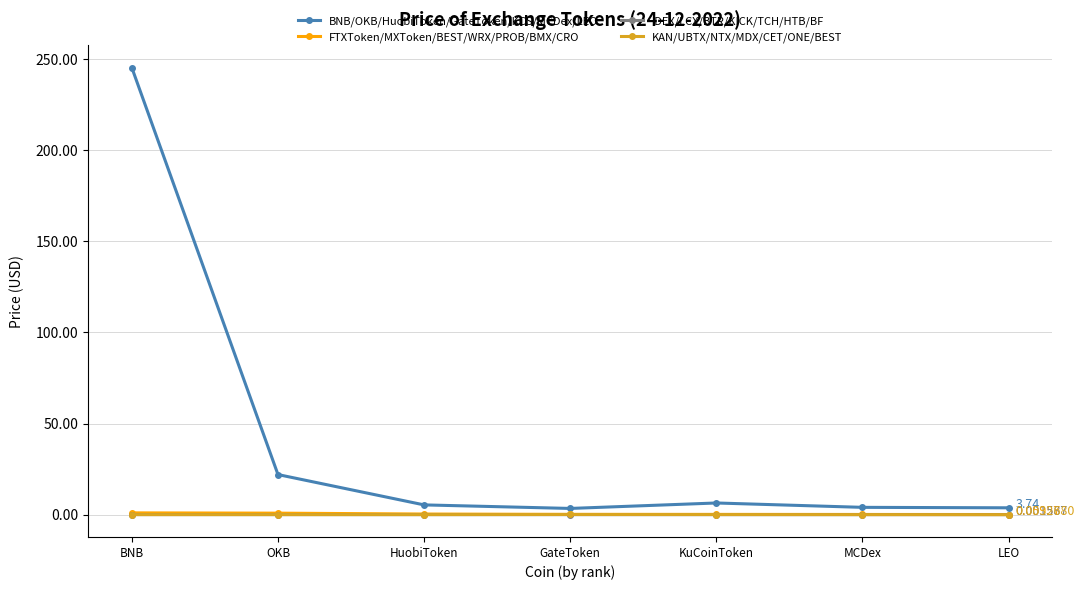

Which series has the widest spread of values?

BNB/OKB/HuobiToken/GateToken/KCS/MCDex/LEO